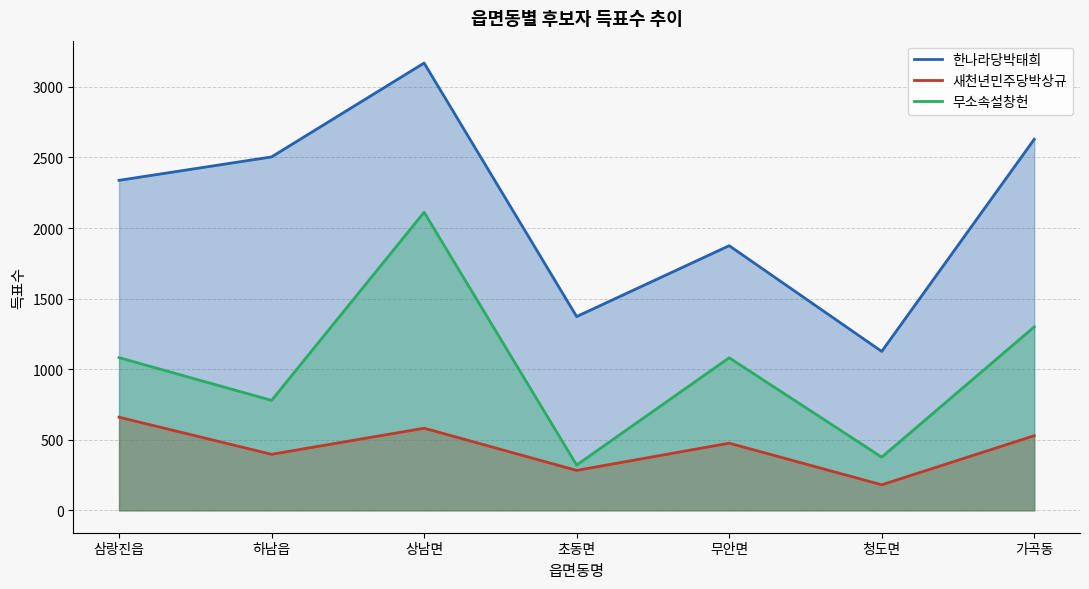

What is the label of the 6th point from the left?

청도면